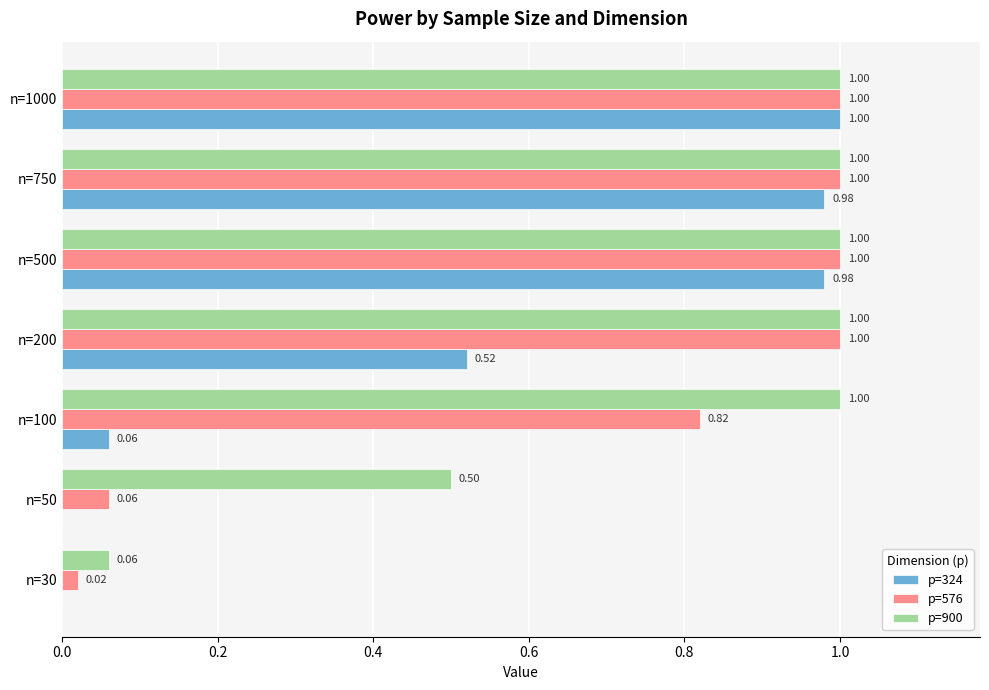

What is the sum of all p=576 values?

4.9